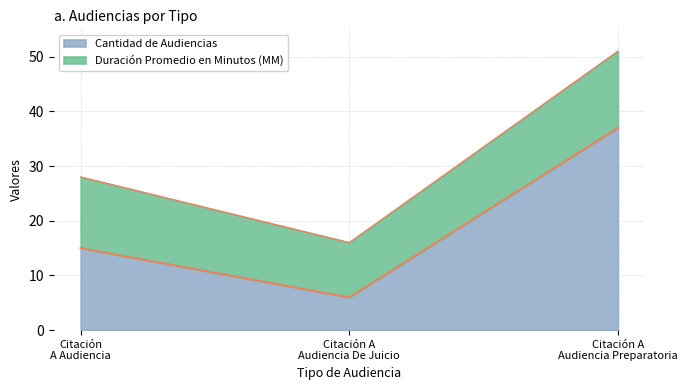

Is it true that the value at Citación A Audiencia De Juicio is 10?

False